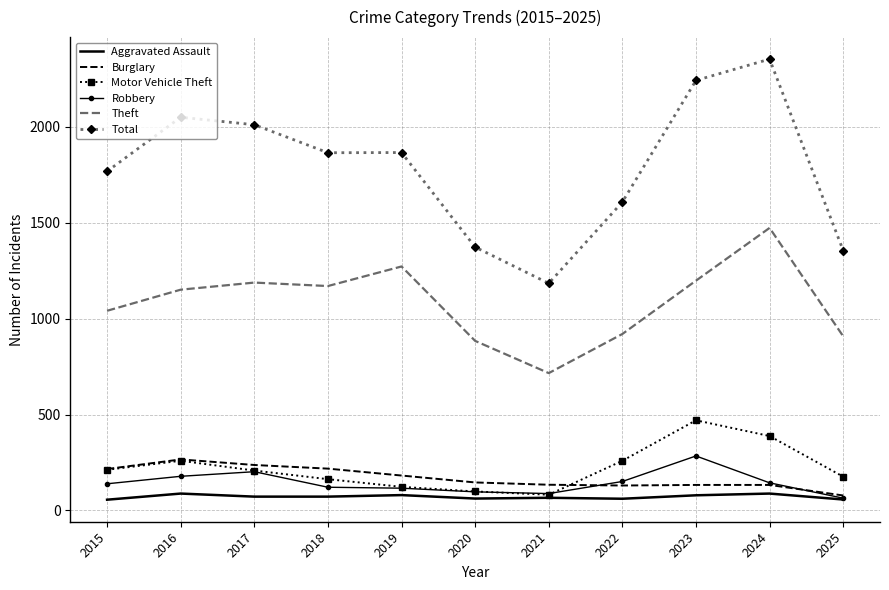

Between 2020 and 2024, which series saw the biggest shift?

Total